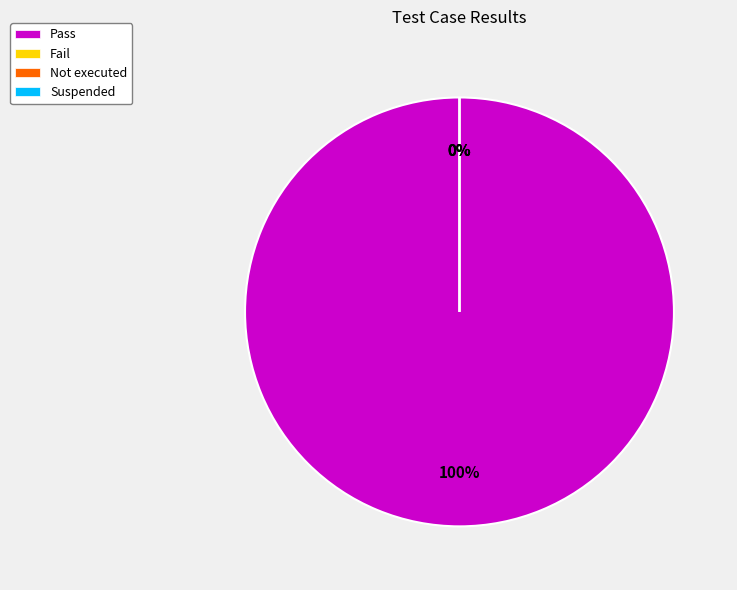

Rank the categories by value from highest to lowest.

Pass, Fail, Not executed, Suspended